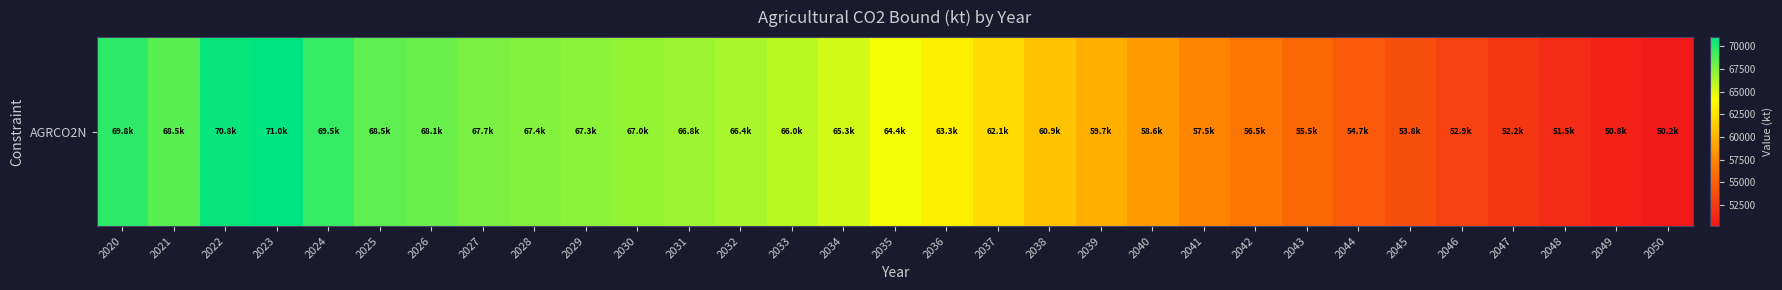

What is the difference between the values at 2028 and 2040?

8828.9